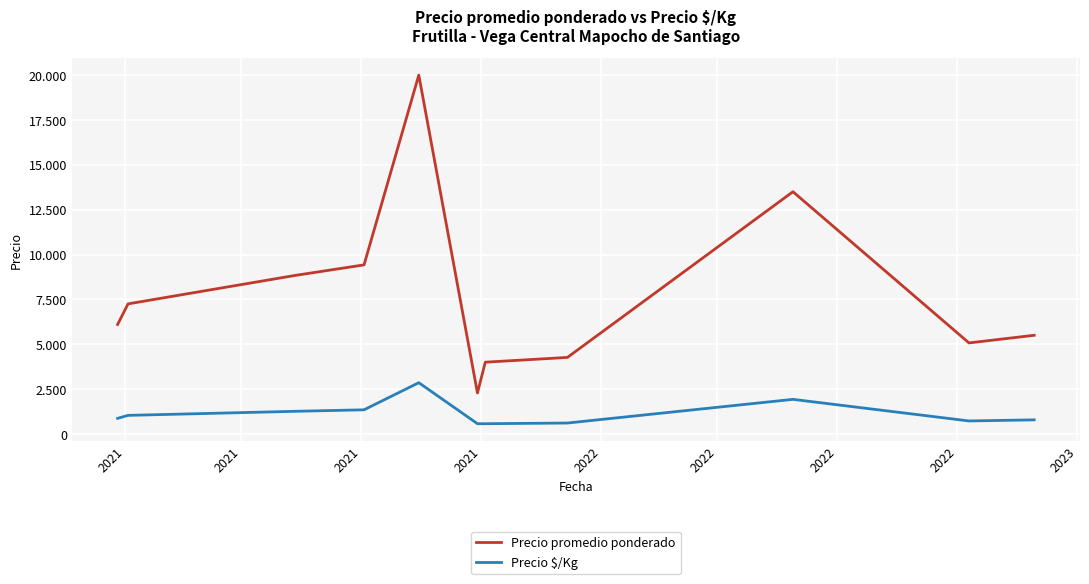

Does the chart have visible grid lines?

Yes